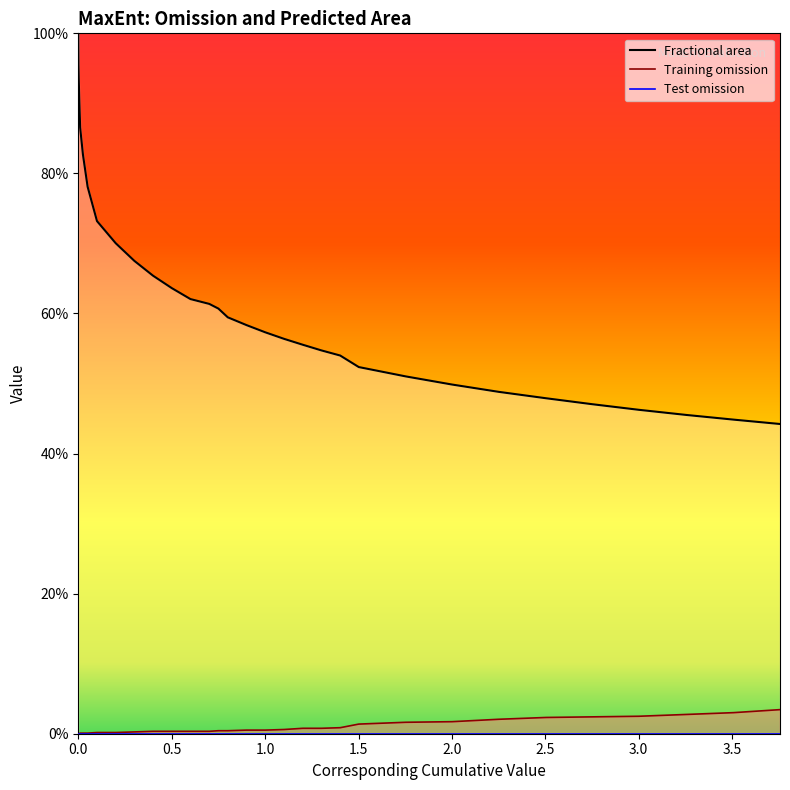

Does the chart display data point markers on the line(s)?

No